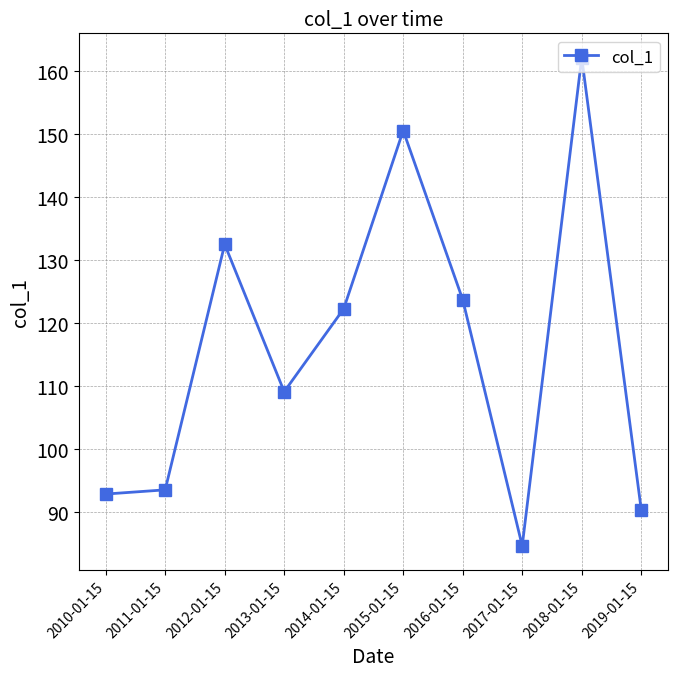

How many points are higher than both their immediate neighbors (excluding endpoints)?

3